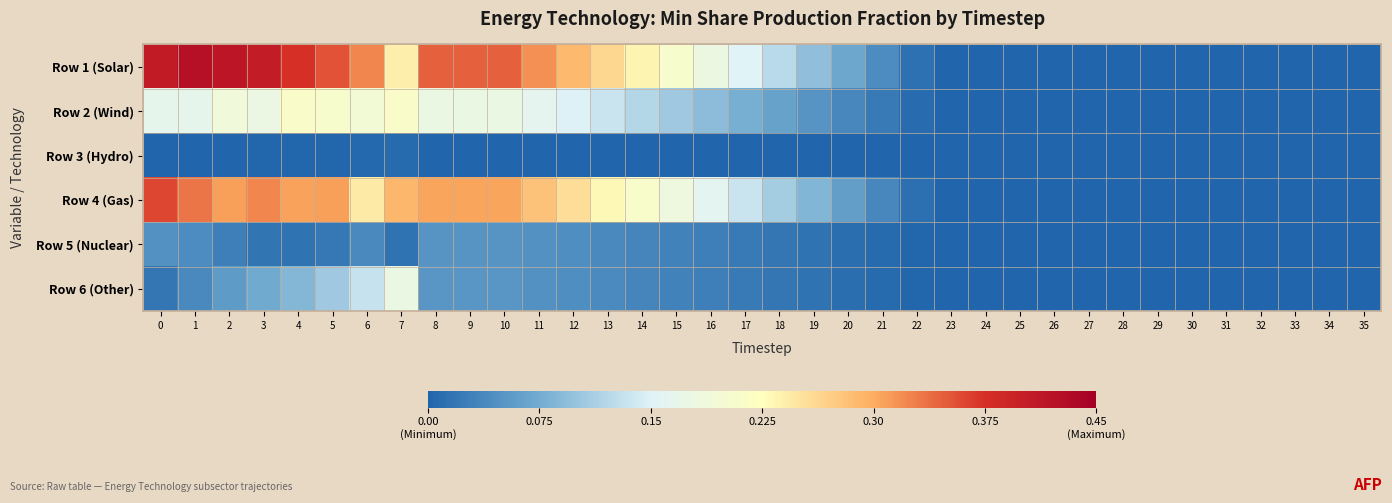

Rank the series by their maximum value, from highest to lowest.

Row 1 (Solar), Row 4 (Gas), Row 2 (Wind), Row 6 (Other), Row 5 (Nuclear), Row 3 (Hydro)